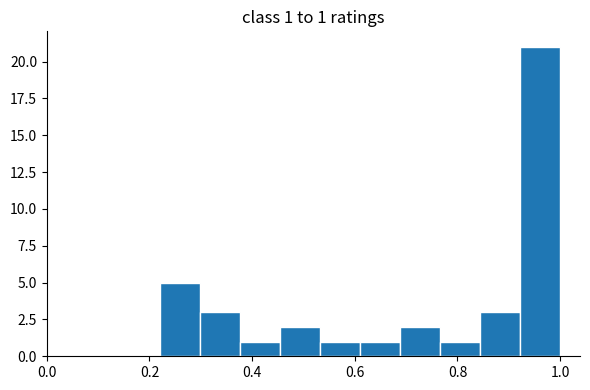

Around what value on the x-axis is the tallest bar? Give the approximate position of its centre, as read against the axis.

0.96